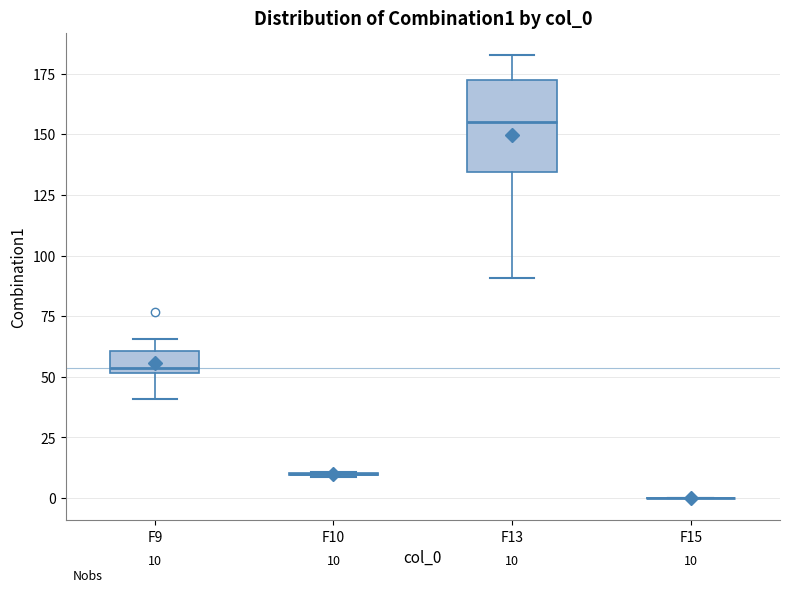

Which box is the tallest, from its lower edge to its upper edge?

F13